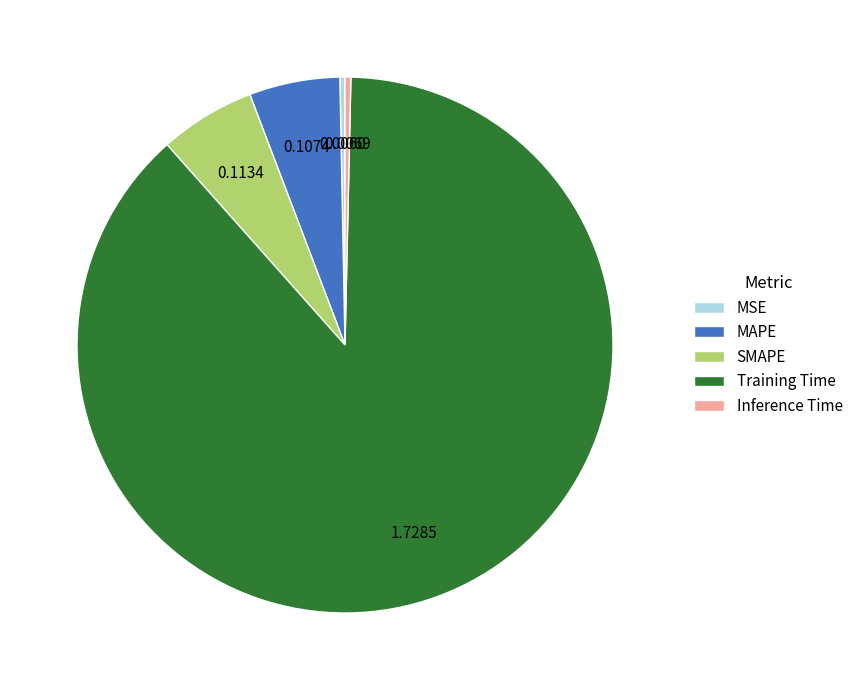

Is it true that Training Time is 81% of the pie?

False